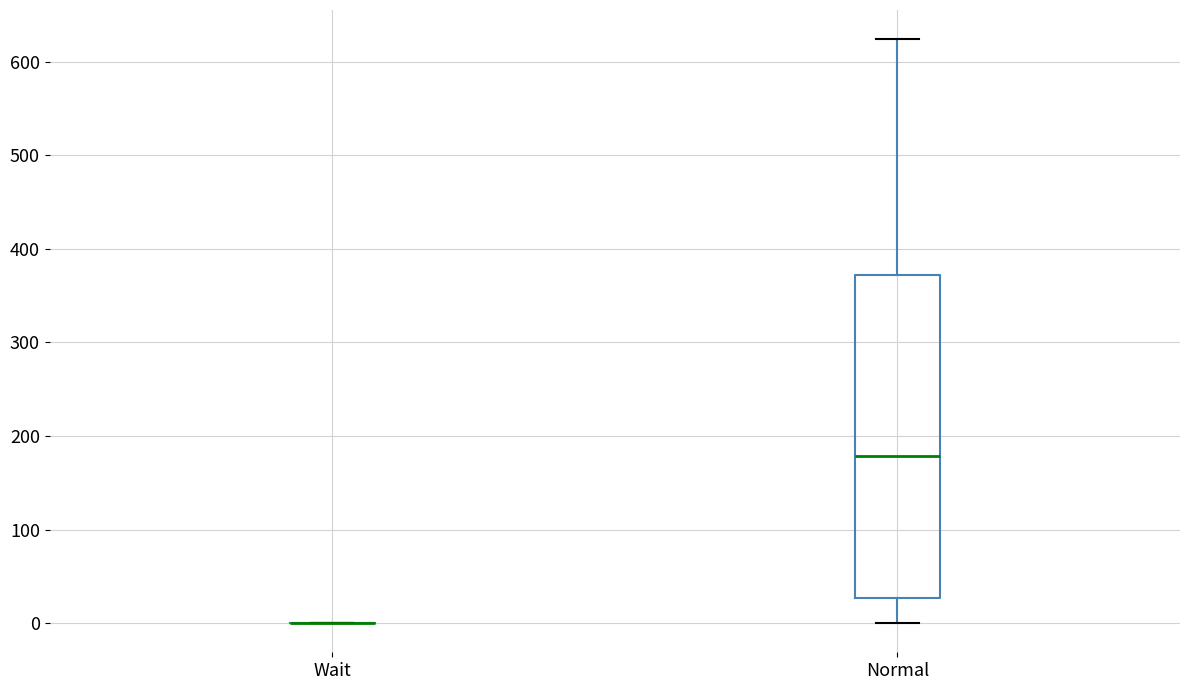

Reading left to right, read every box against the y-axis: the position of its median line, the range the box covers, and the ends of its whiskers. The values are not printed on the chart, so give them approximately, as read against the axis.

Wait: box collapsed to a line at 0, whiskers 0 to 0
Normal: median 180, box 30 to 370, whiskers 0 to 620